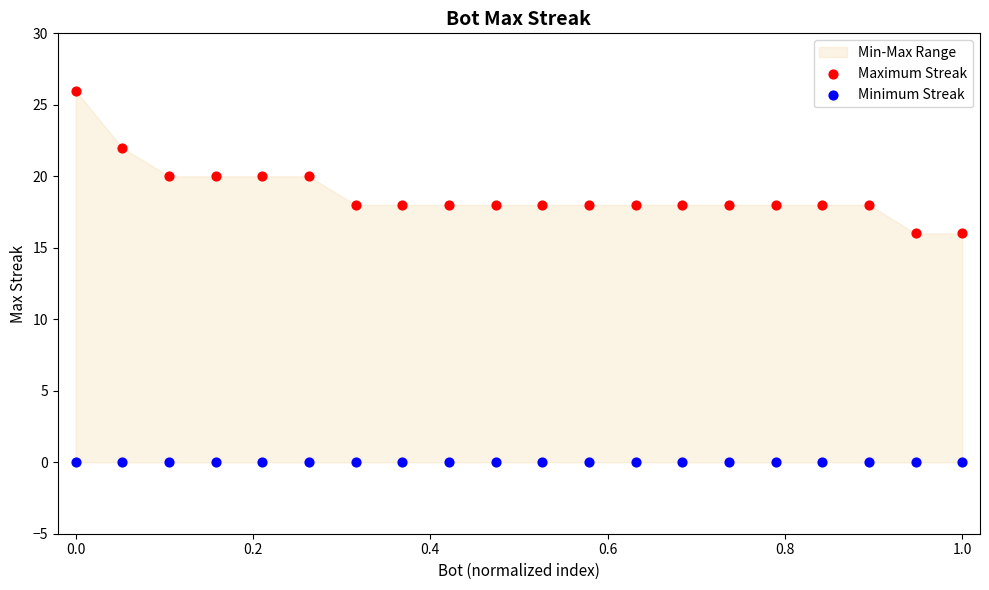

Which series contains the highest Y value?

Maximum Streak